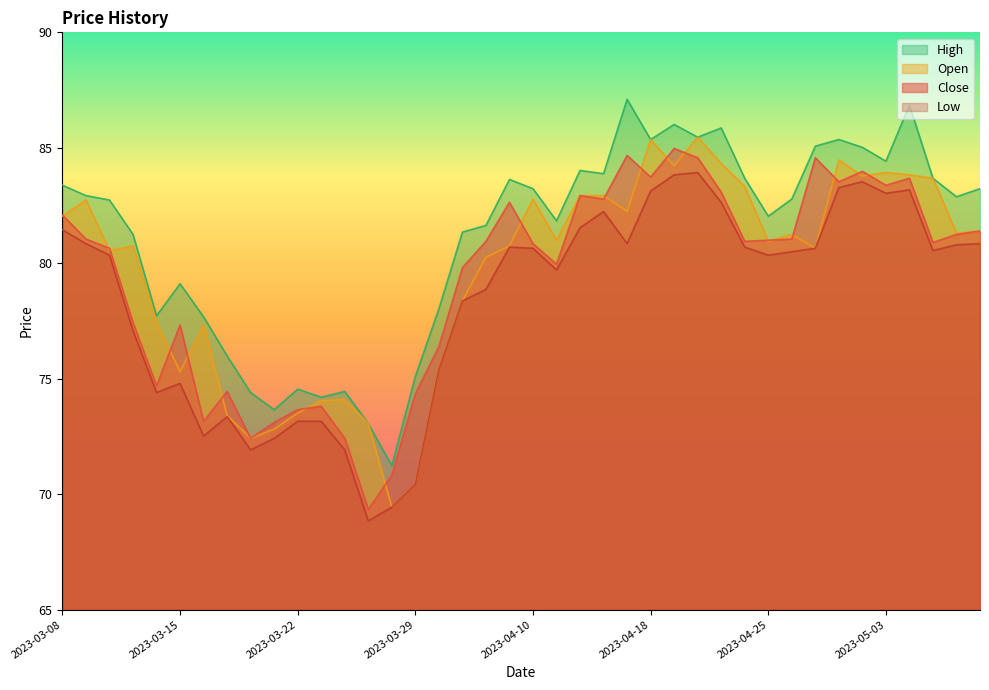

At which category does High reach its first local valley?

2023-03-14